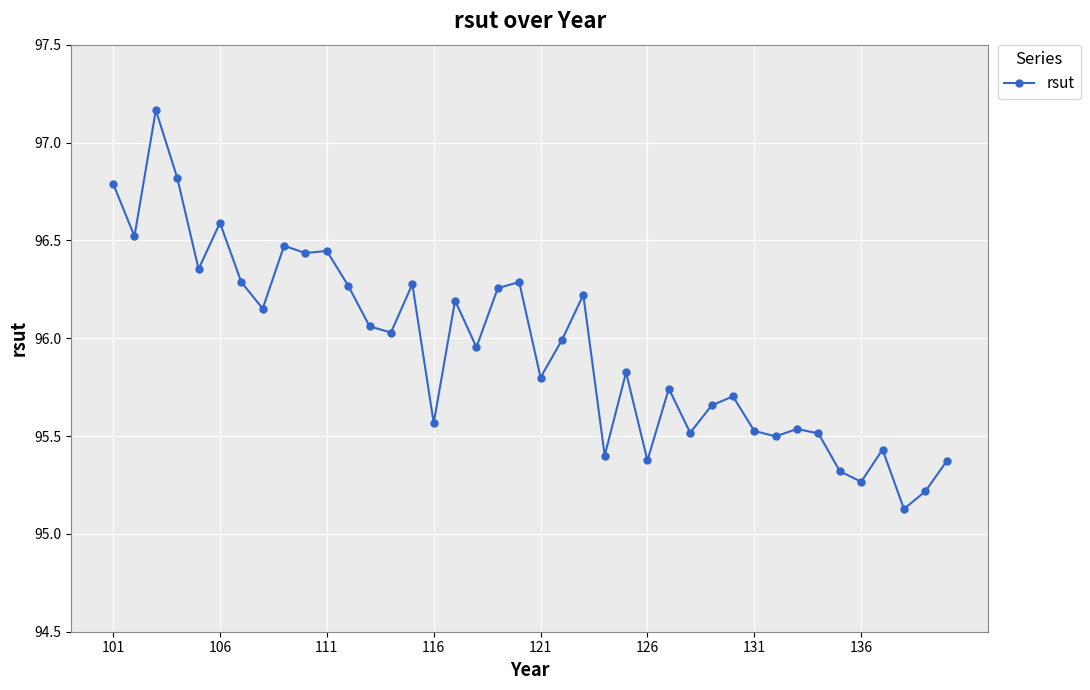

What is the difference between the maximum and minimum values?

2.0